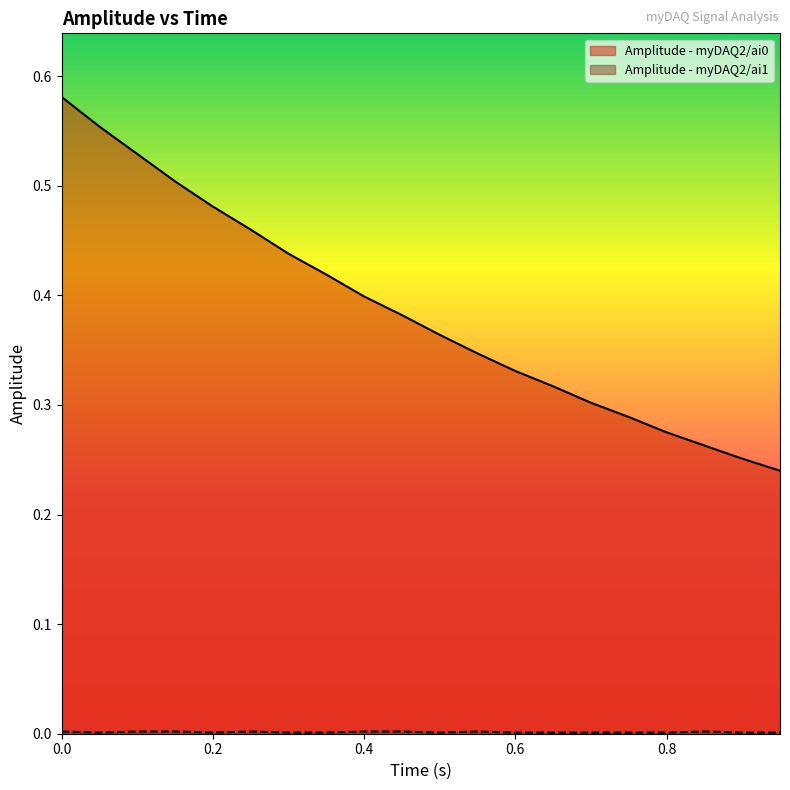

At which category does the chart reach its minimum across all series?

0.05